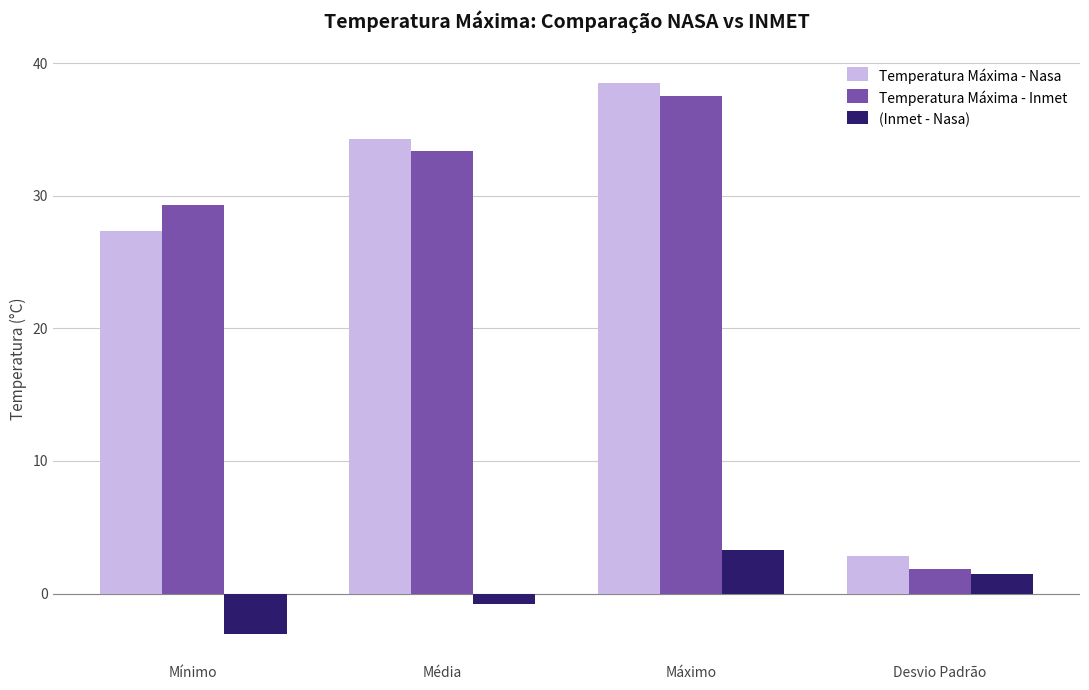

Rank the series by their maximum value, from lowest to highest.

(Inmet - Nasa), Temperatura Máxima - Inmet, Temperatura Máxima - Nasa